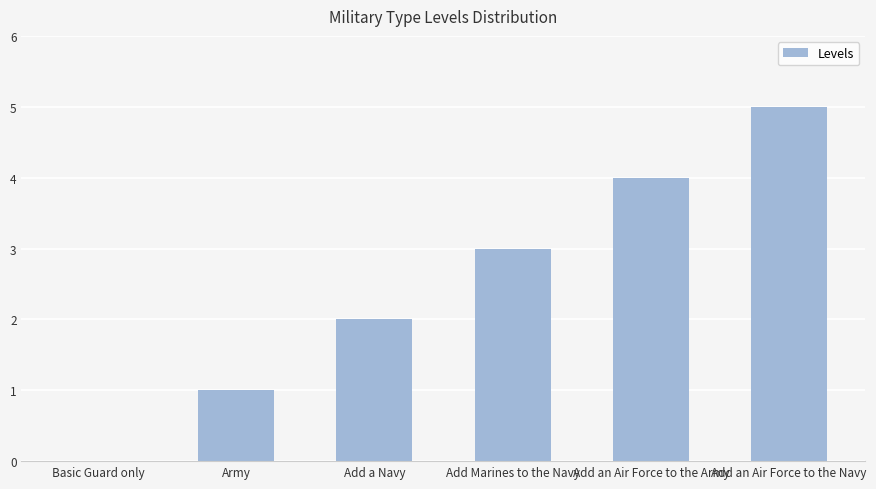

How many values are between 1 and 4?

4